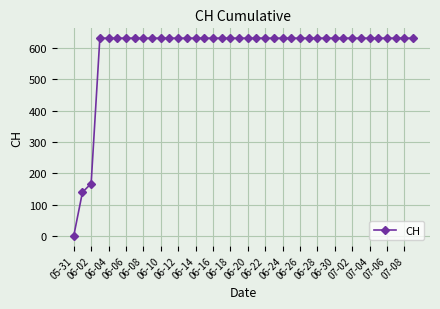

Does the chart have visible grid lines?

Yes